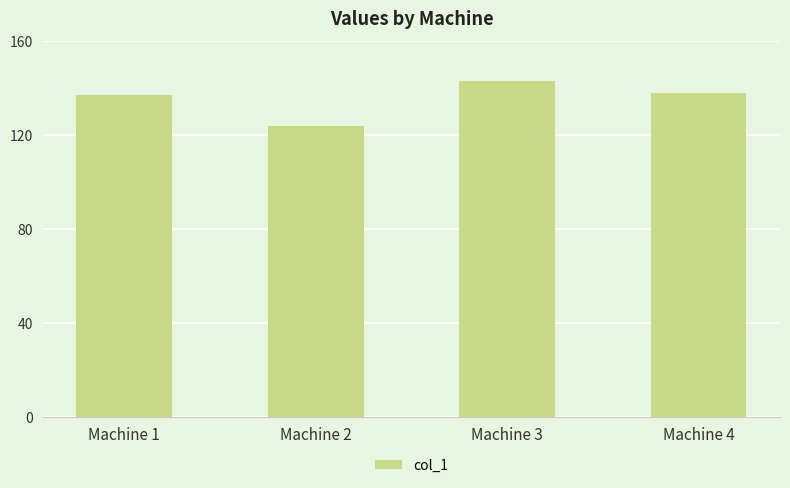

What is the approximate value at Machine 4, to the nearest 10?

140